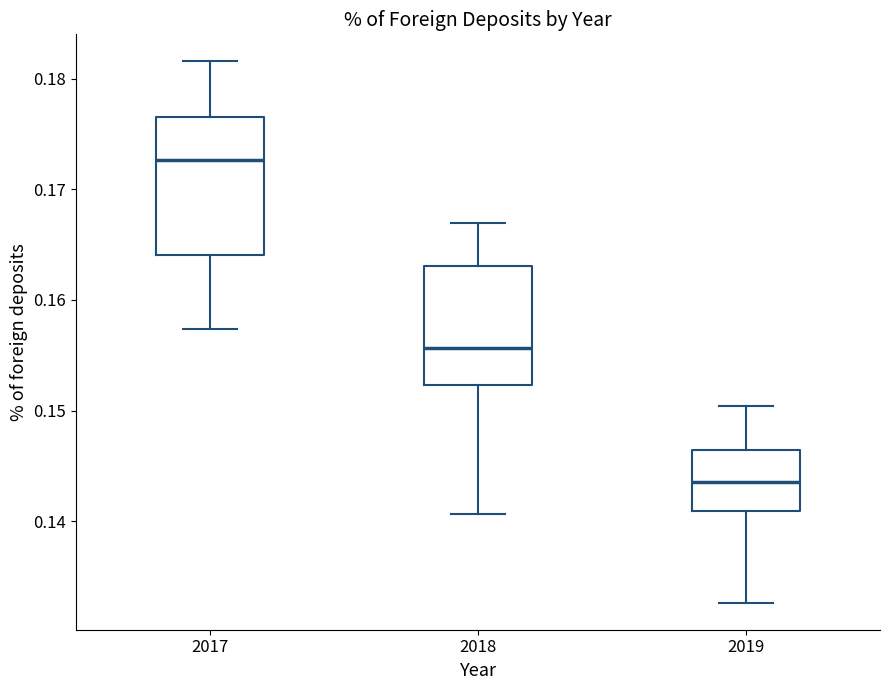

Comparing the boxes themselves (not the whiskers), which one is the tallest?

2017